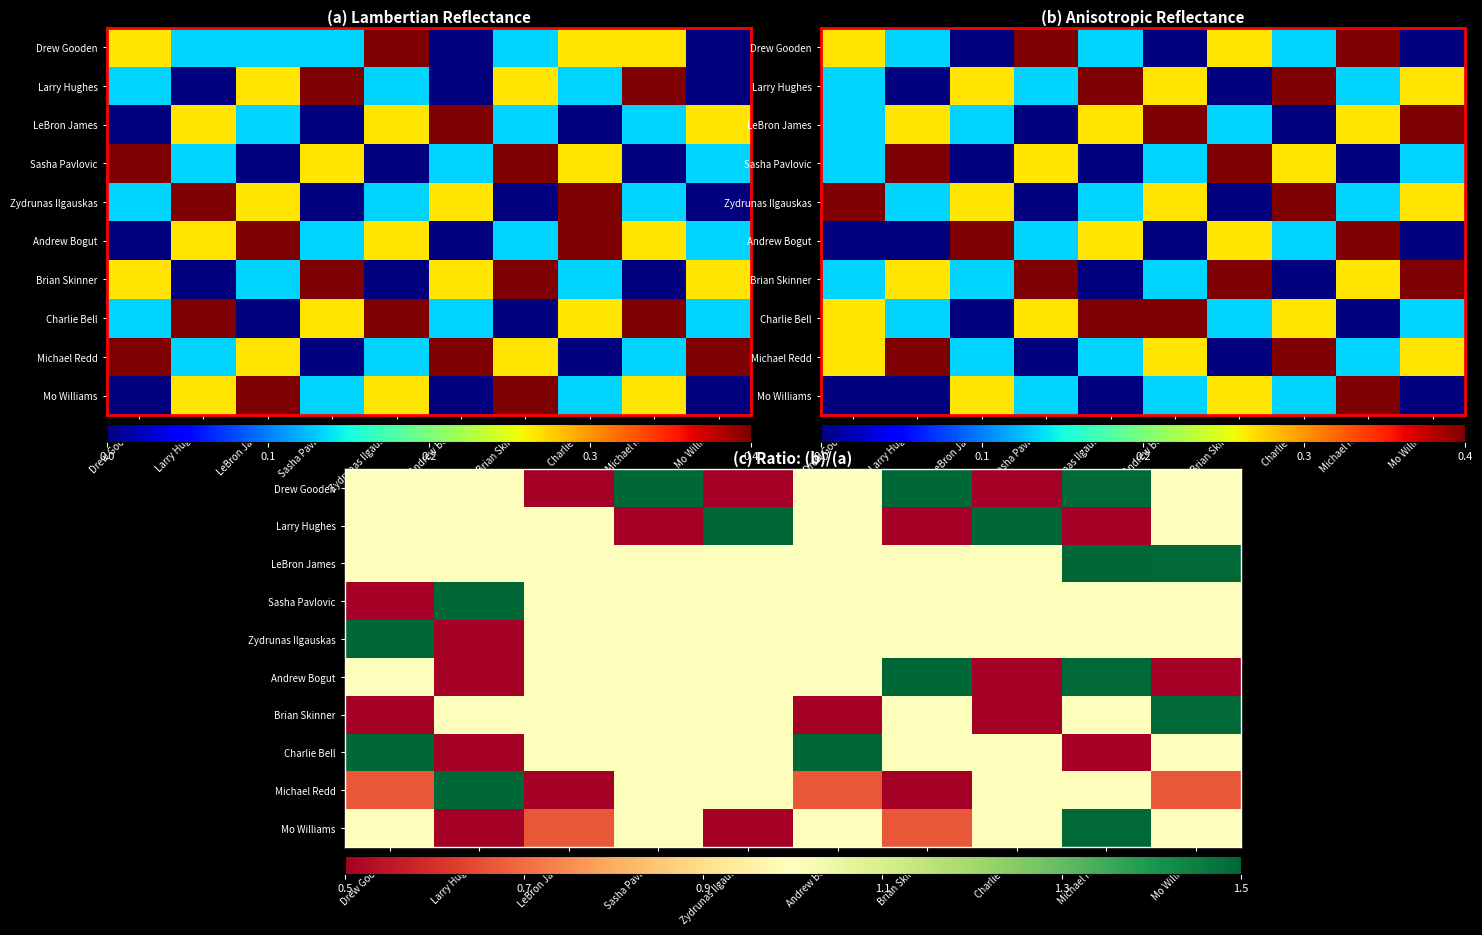

How many values in the LeBron James series are below 1?

5